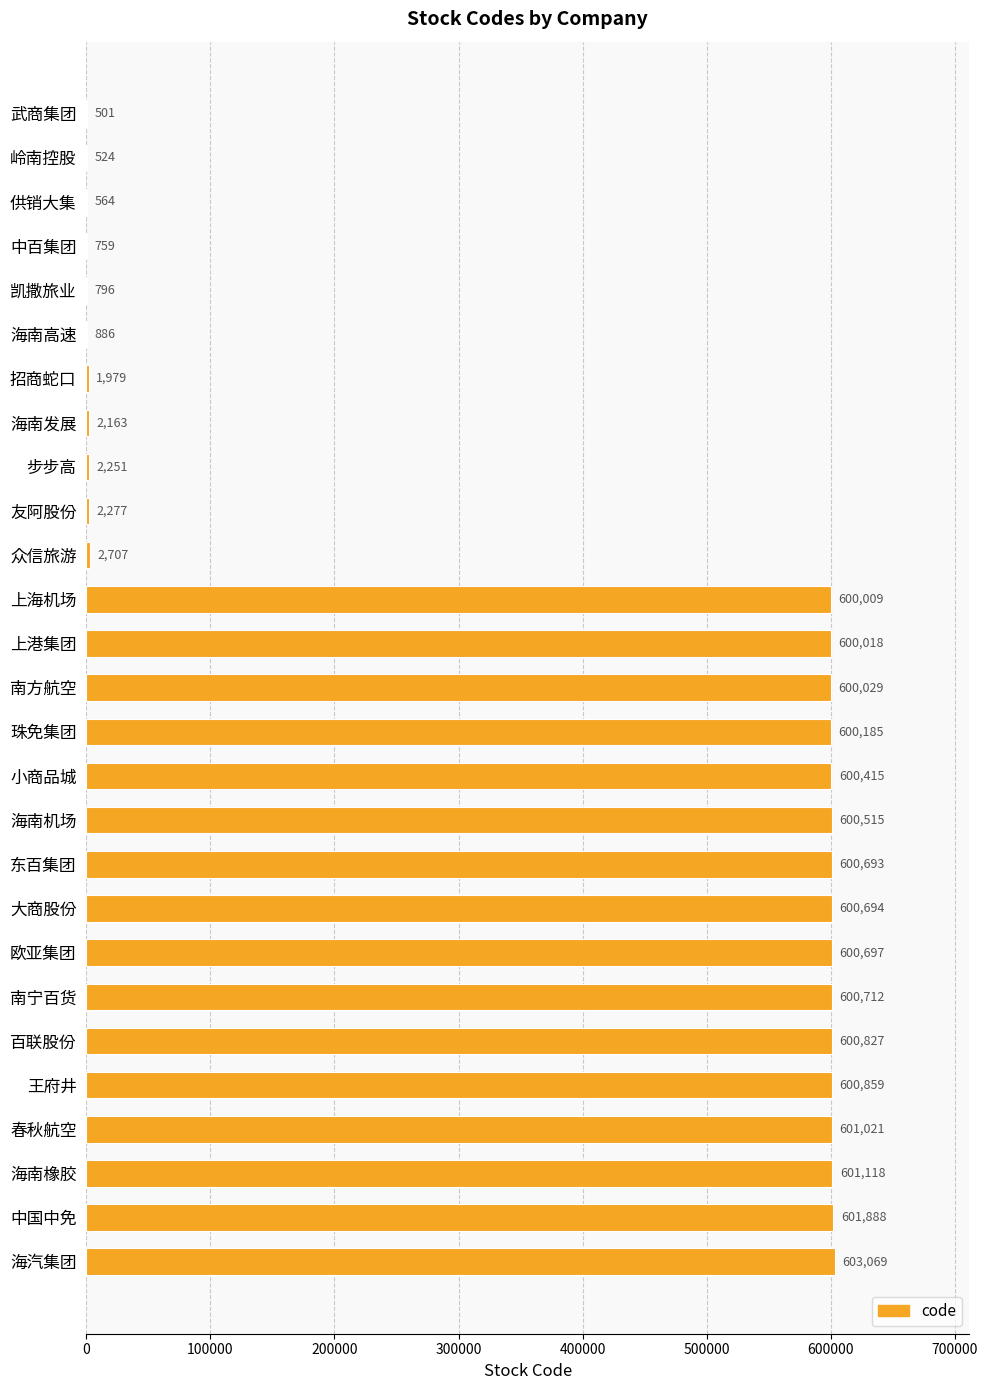

Which has a higher value, 中国中免 or 凯撒旅业?

中国中免